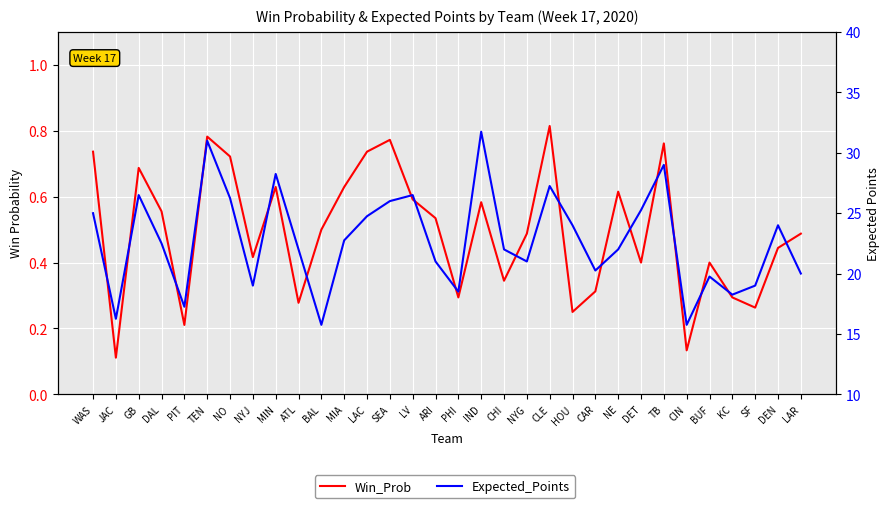

Where is the first local maximum for Expected_Points?

GB